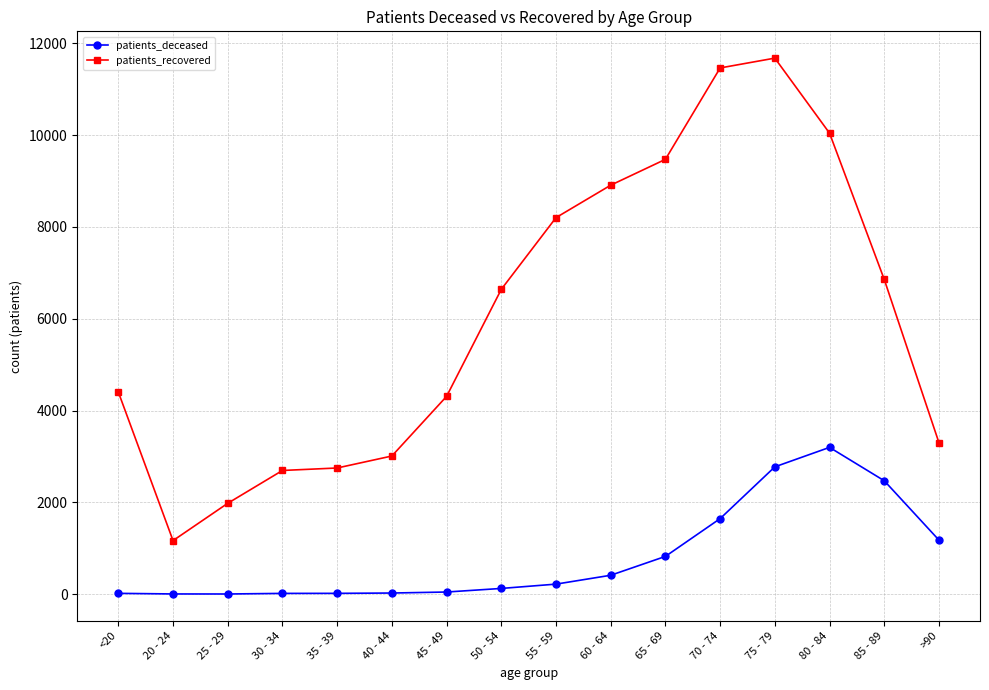

What are all the series names shown in the legend?

patients_deceased, patients_recovered